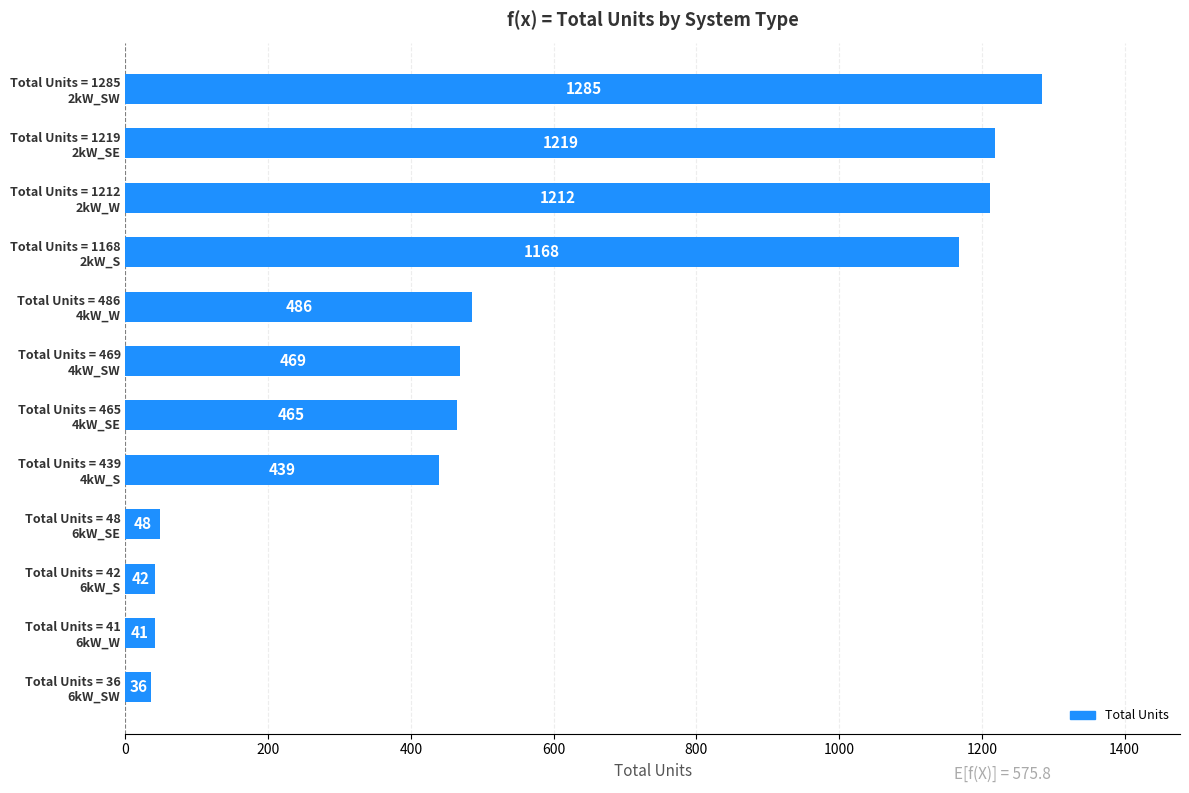

List the labels in order of value, smallest first.

Total Units = 36
6kW_SW, Total Units = 41
6kW_W, Total Units = 42
6kW_S, Total Units = 48
6kW_SE, Total Units = 439
4kW_S, Total Units = 465
4kW_SE, Total Units = 469
4kW_SW, Total Units = 486
4kW_W, Total Units = 1168
2kW_S, Total Units = 1212
2kW_W, Total Units = 1219
2kW_SE, Total Units = 1285
2kW_SW